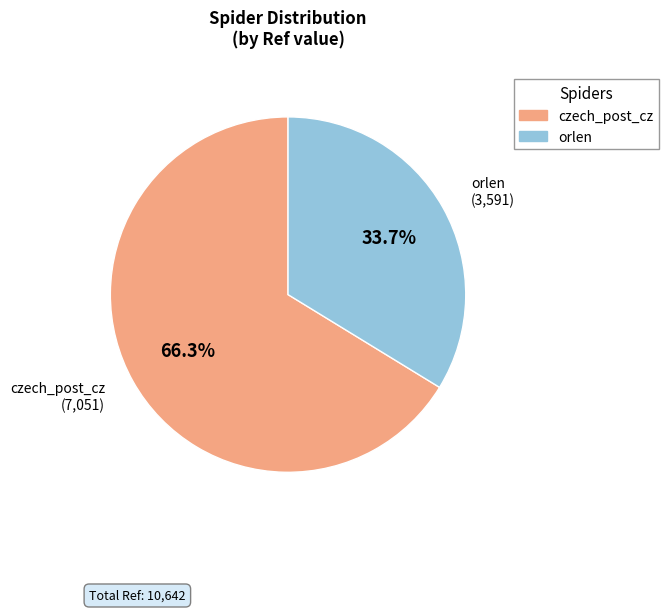

The czech_post_cz slice represents 66% of the pie. True or false?

True